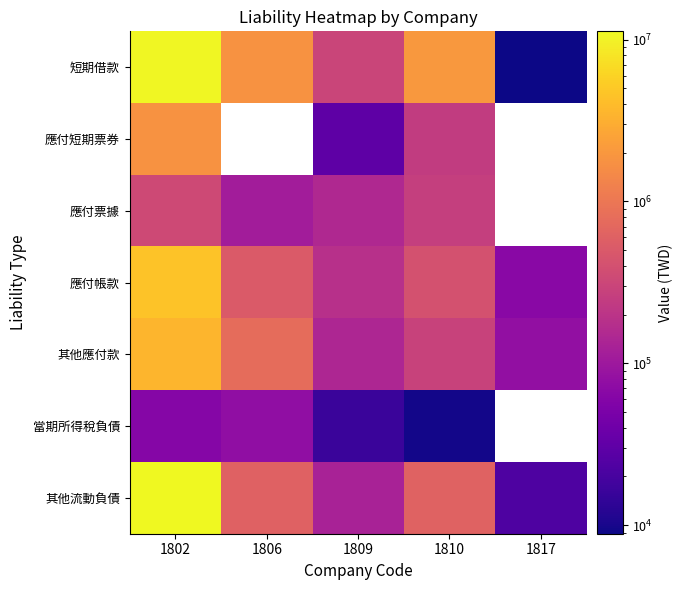

What is the difference between the highest and lowest values at 1817?

69399.0